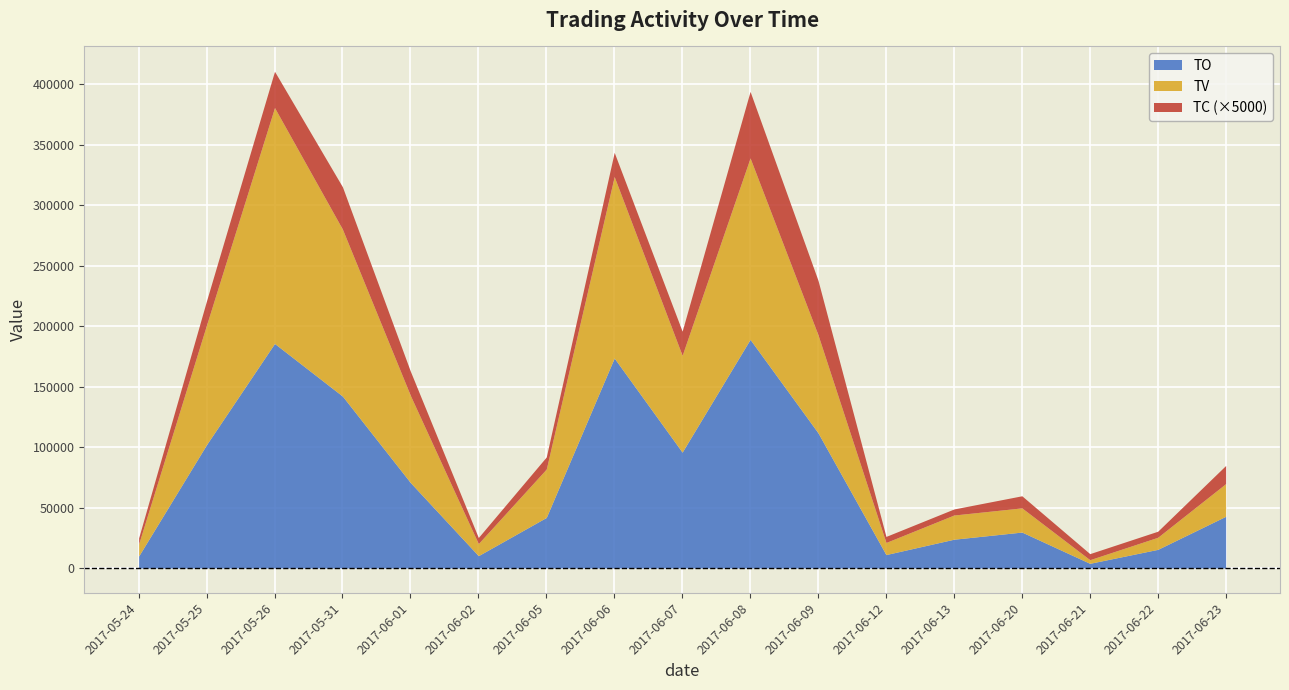

At which label is TO closest to 96435?

2017-06-07